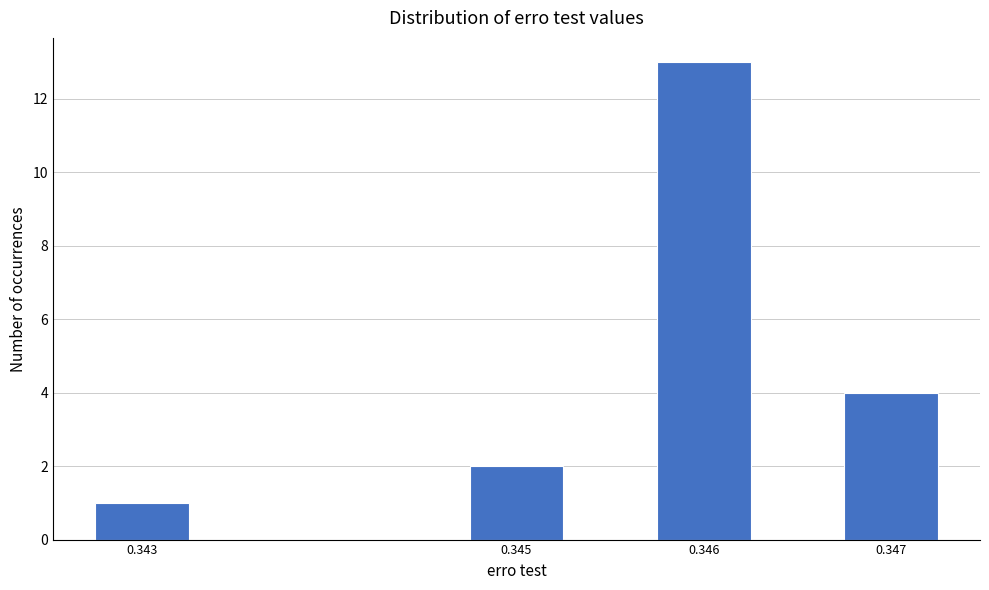

Reading left to right, extract all data points from this chart.

0.343=1	0.345=2	0.346=13	0.347=4